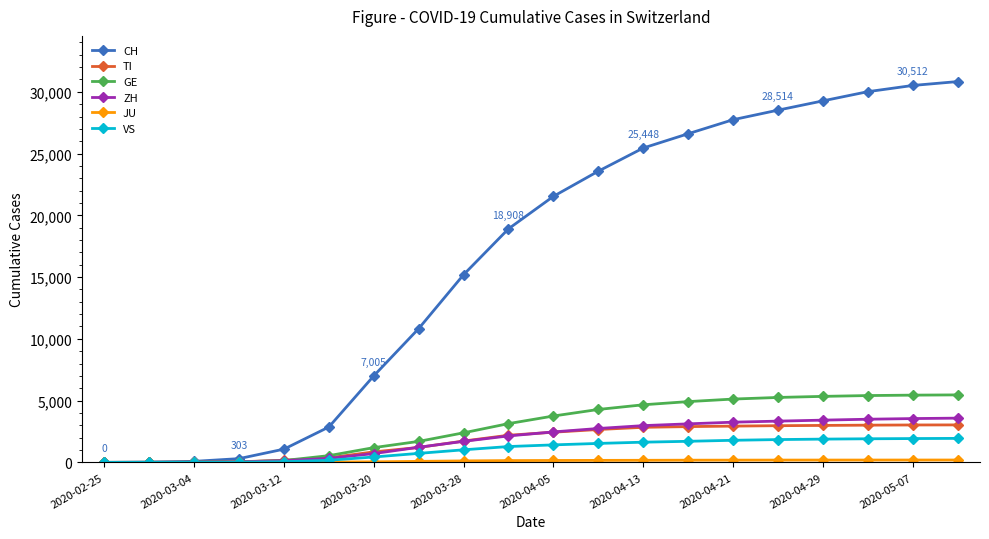

What is the maximum value shown in the chart?

30827